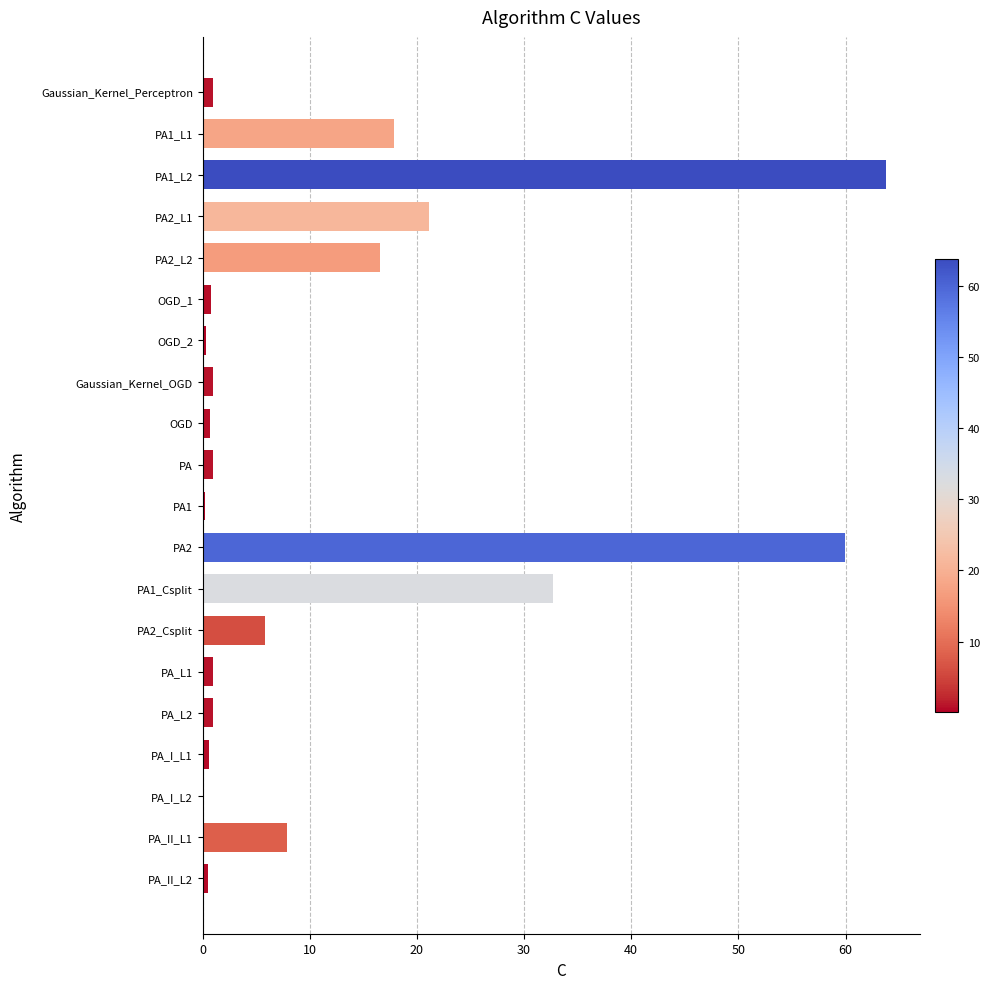

What is the greatest value displayed?

63.8